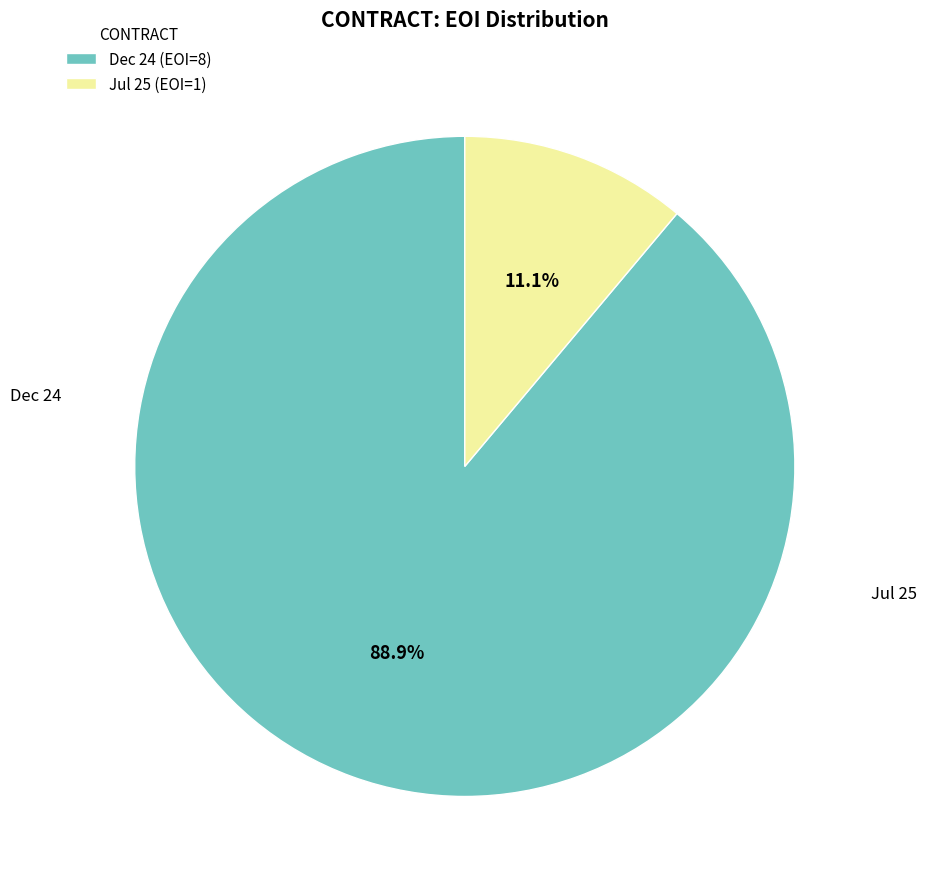

What portion of the pie excludes Dec 24?

11.1%